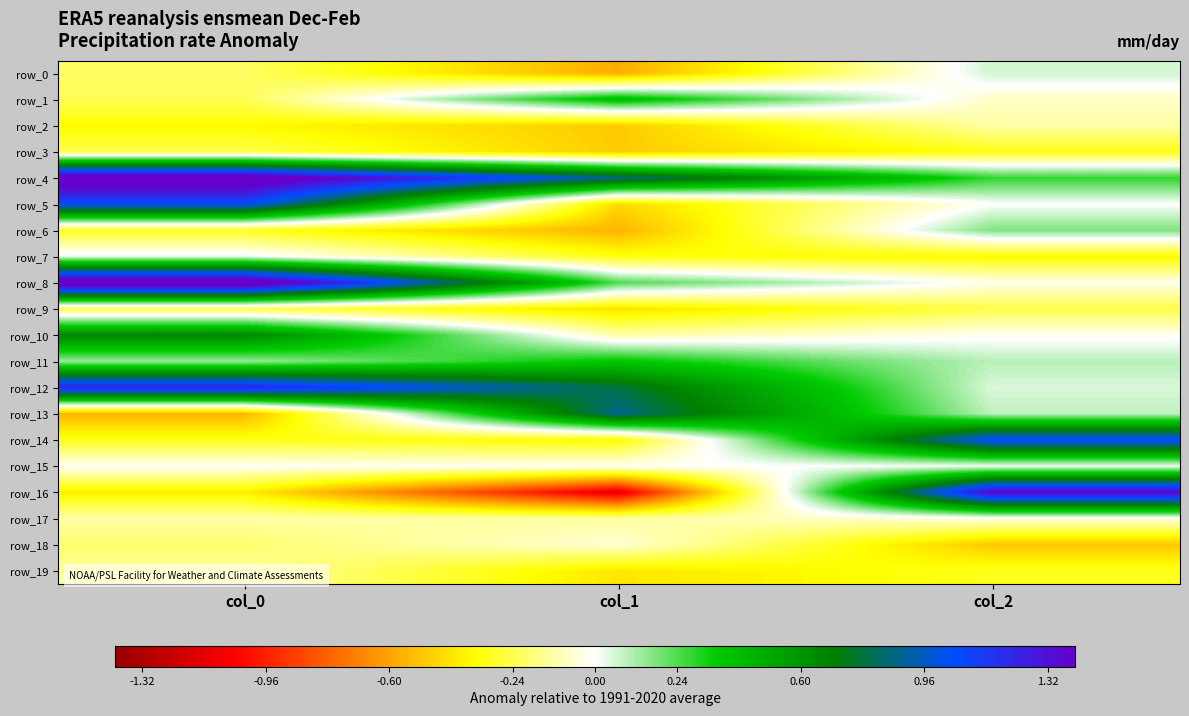

What is the maximum value shown in the chart?

1.6